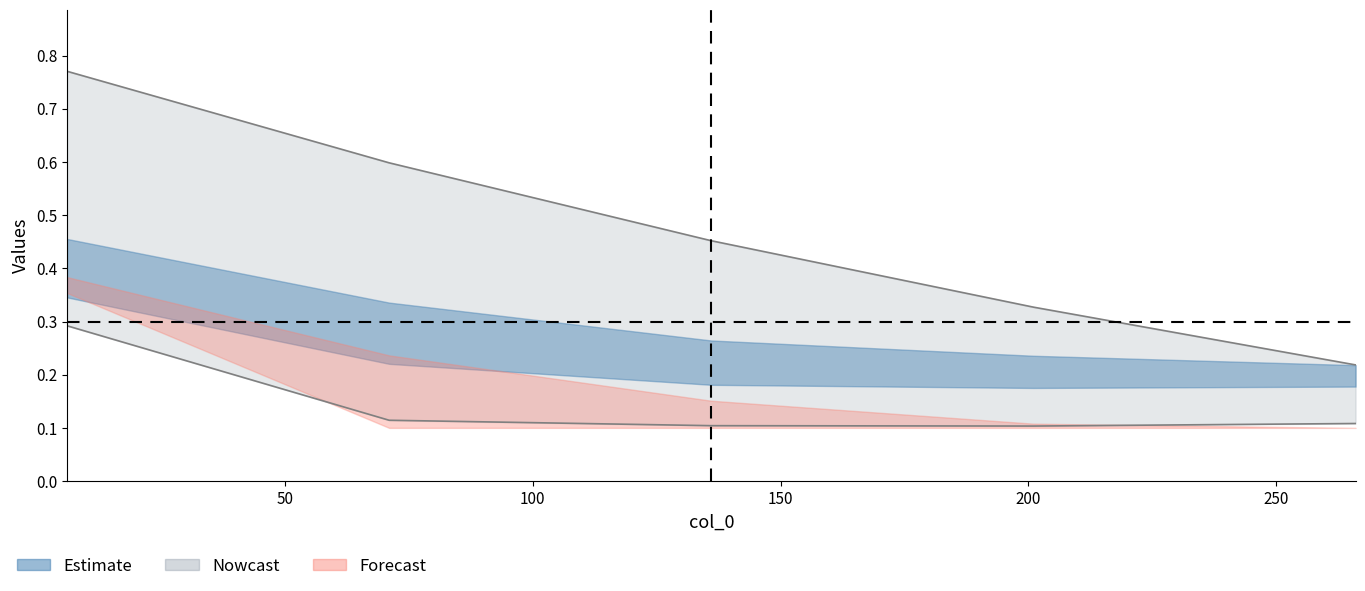

True or false: 4000 and 5200 cross at least once.

False